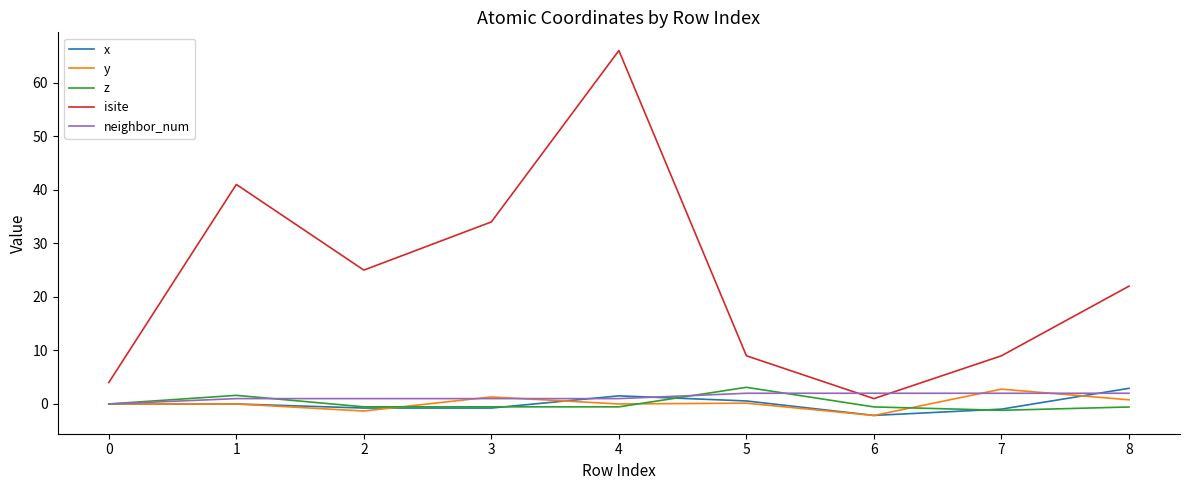

What is the greatest value displayed?

66.0